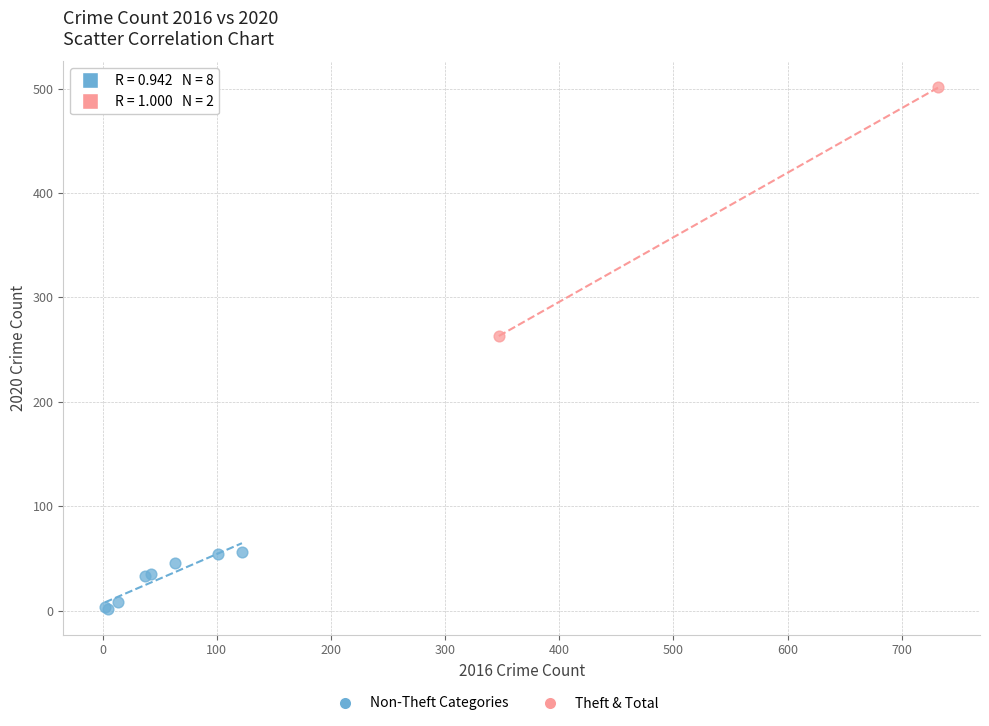

Which series has the largest Y range (max minus min)?

Theft & Total